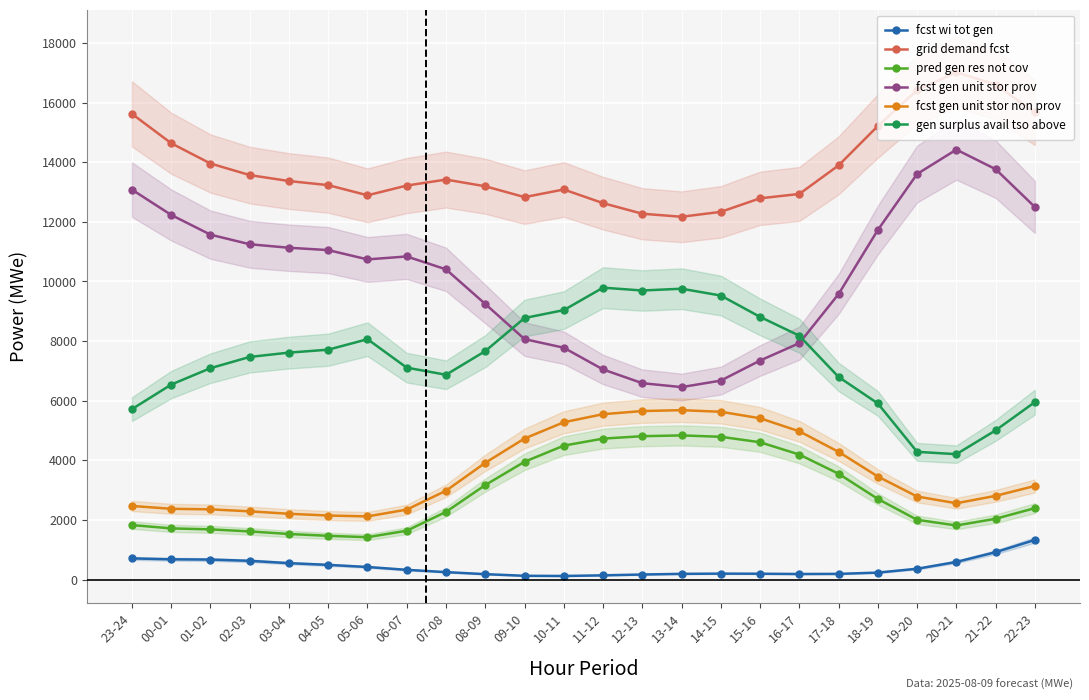

The value of pred gen res not cov at 14-15 is 4790. True or false?

True